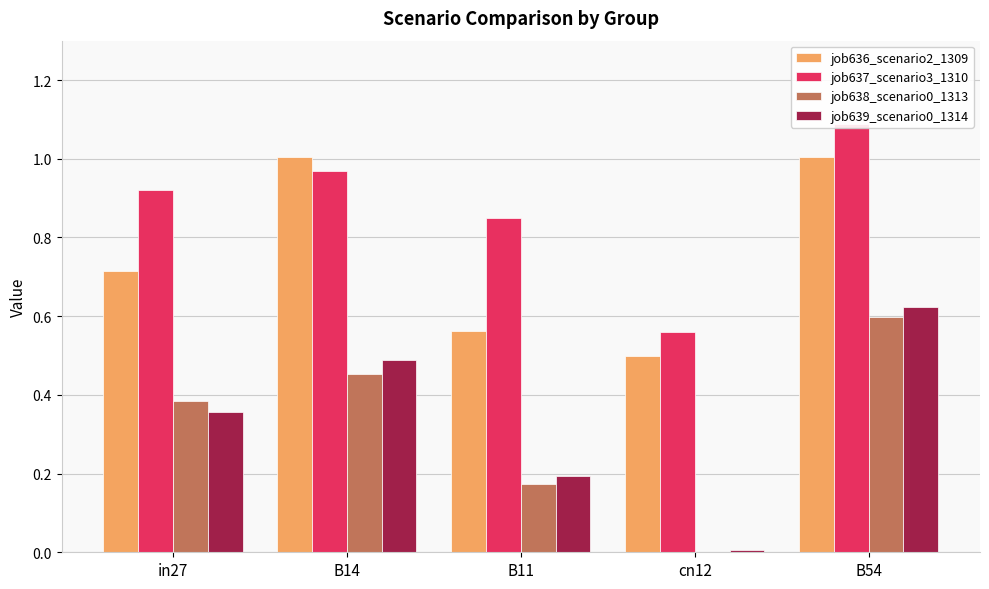

How many data points does each series have?

5